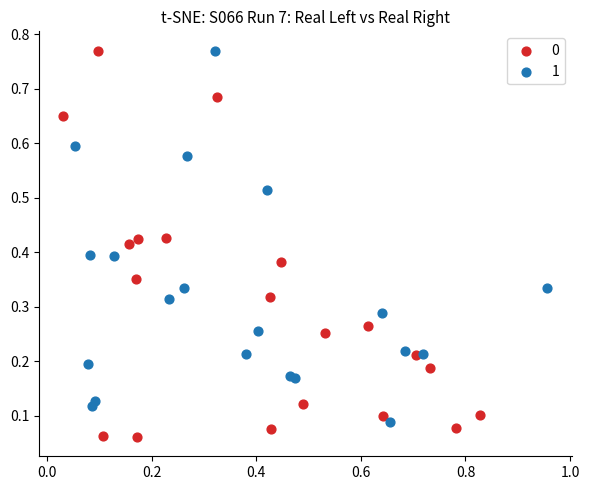

What are all the series names shown in the legend?

0, 1